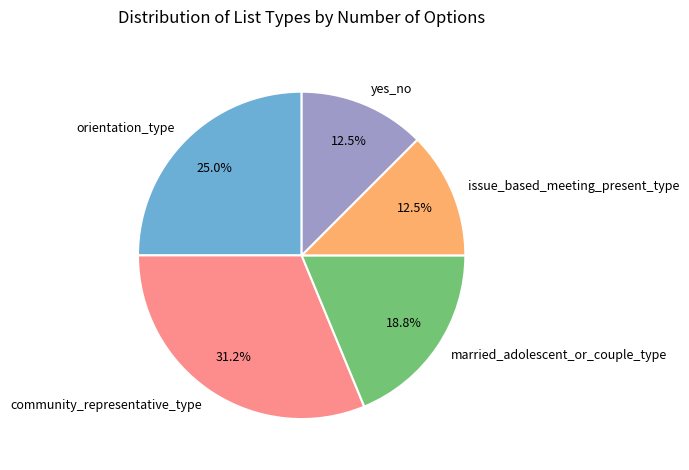

Which slice is the largest?

community_representative_type